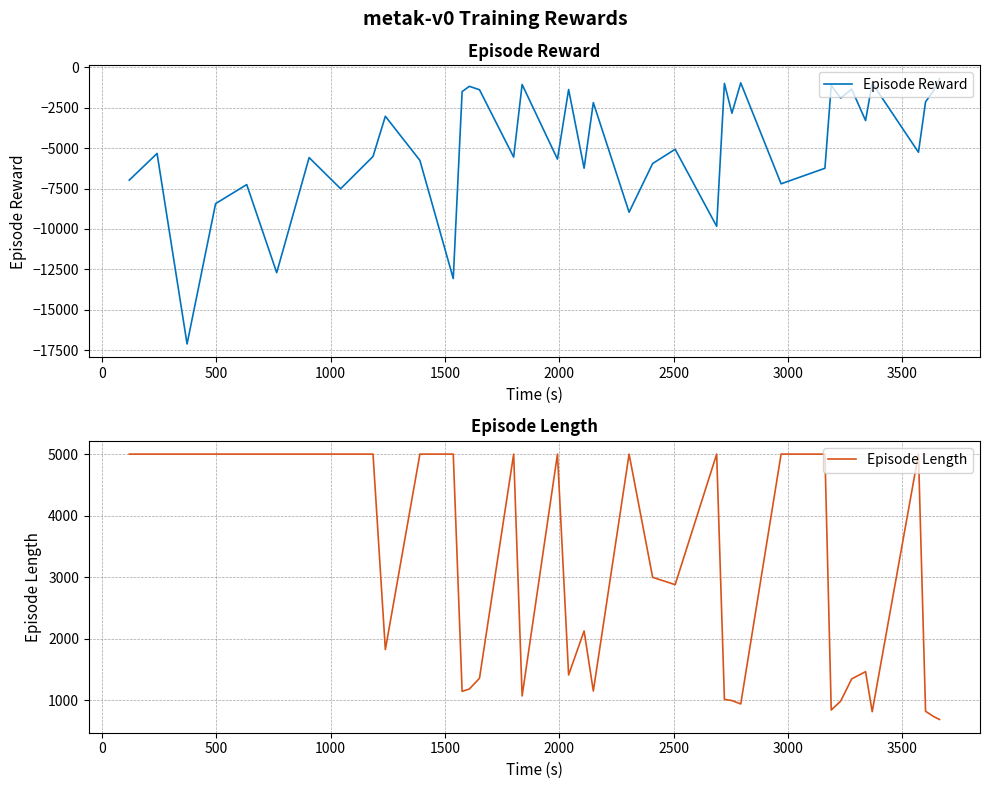

What is the maximum value for Episode Reward?

-703.4